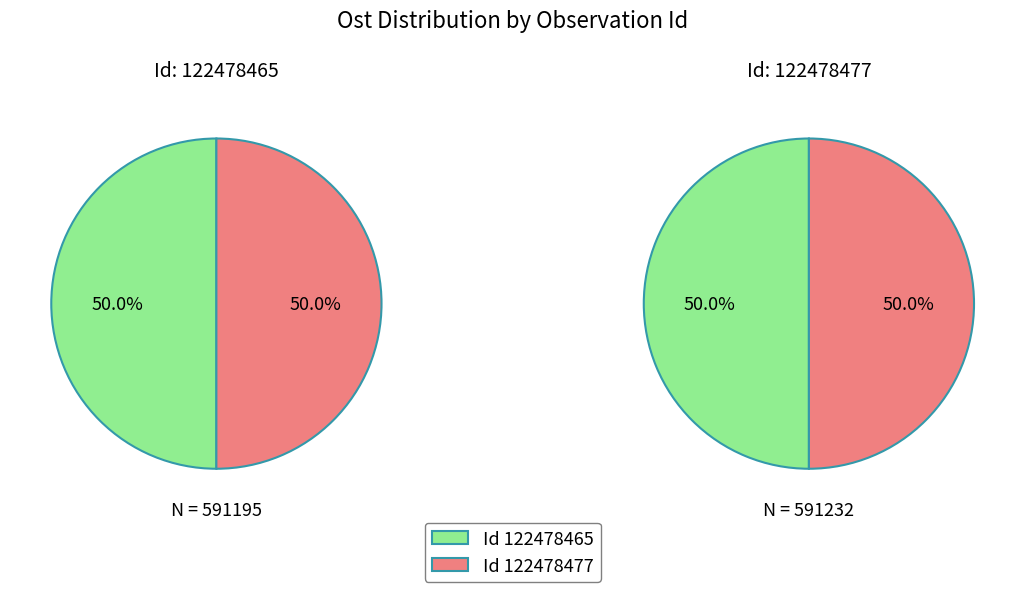

What percentage is NOT represented by 122478477?

50.0%